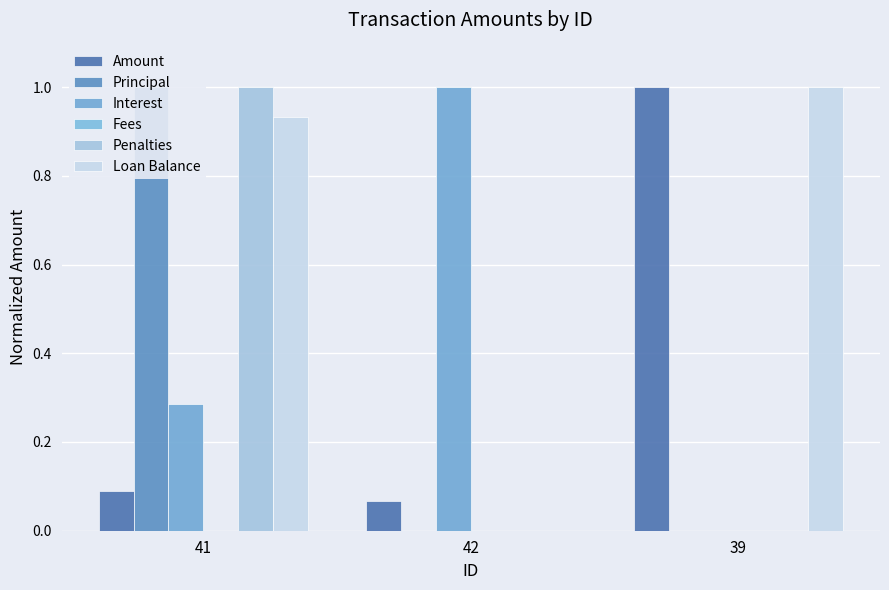

Reading left to right, extract all data points from this chart.

Amount: 0.1	0.1	1.0
Principal: 1.0	0.0	0.0
Interest: 0.3	1.0	0.0
Fees: 0.0	0.0	0.0
Penalties: 1.0	0.0	0.0
Loan Balance: 0.9	0.0	1.0